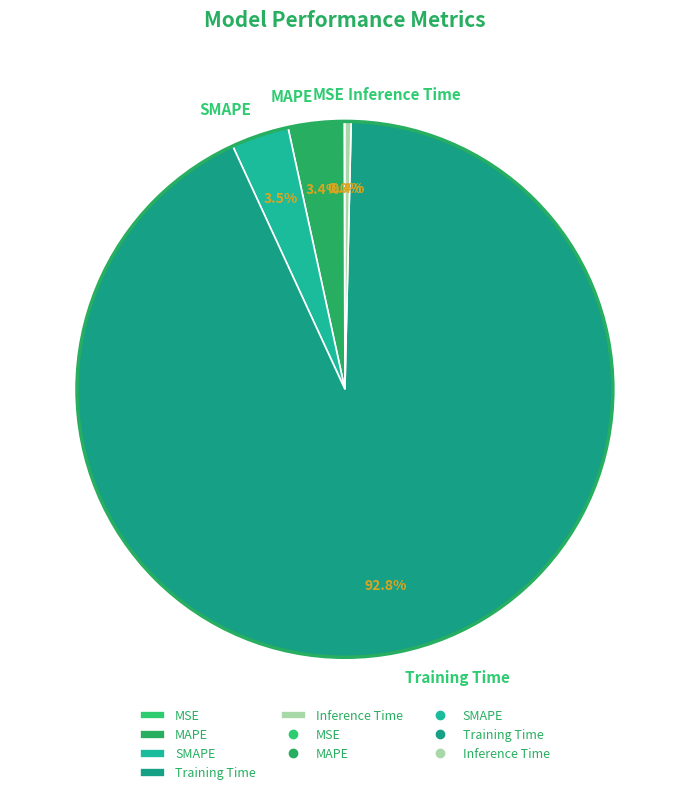

Do SMAPE and Inference Time together represent more than half of the pie?

No